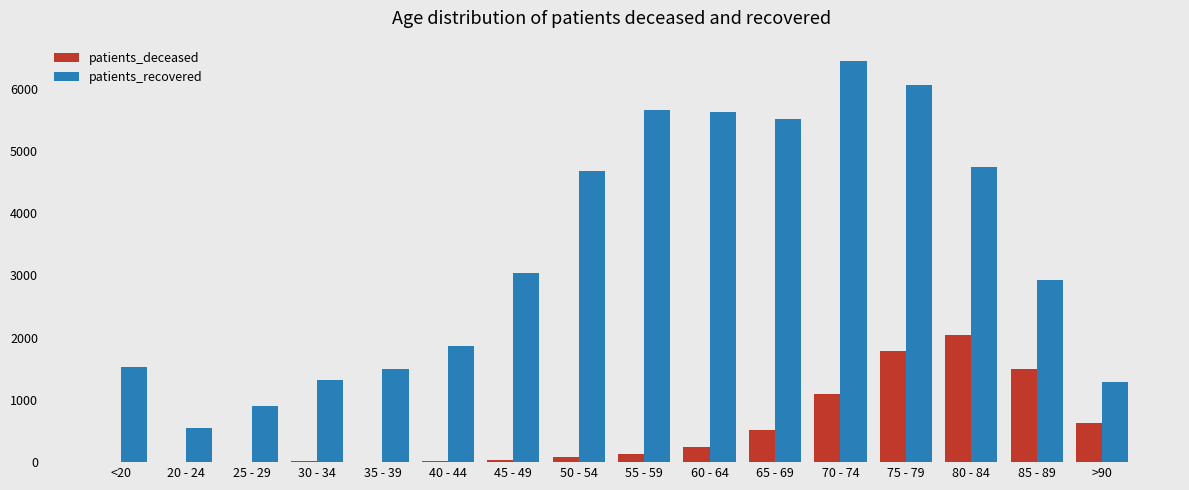

At which category is the sum across all series the highest?

75 - 79